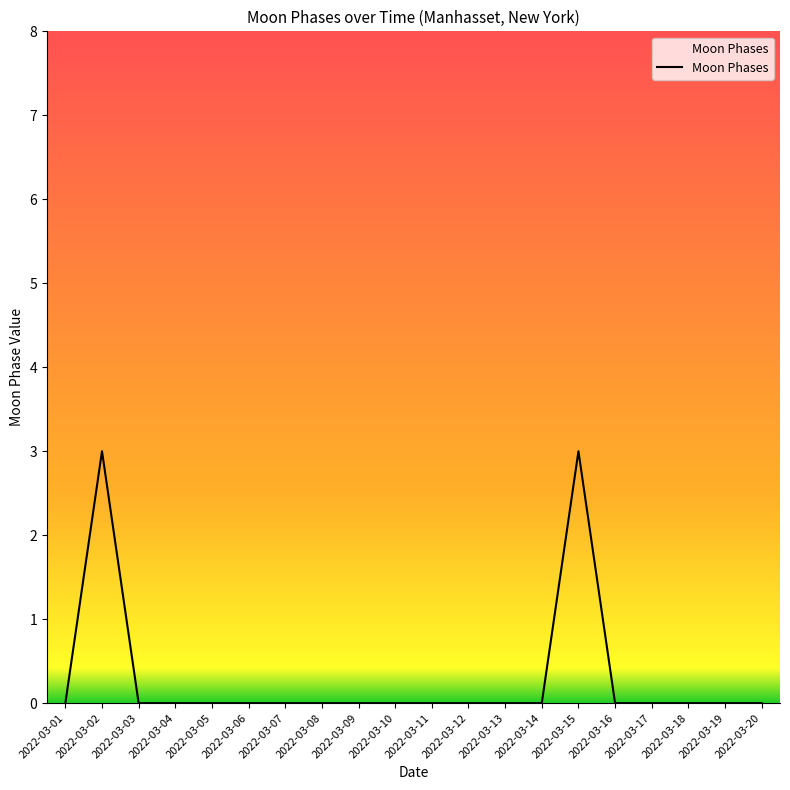

What is the difference between the maximum and minimum values?

3